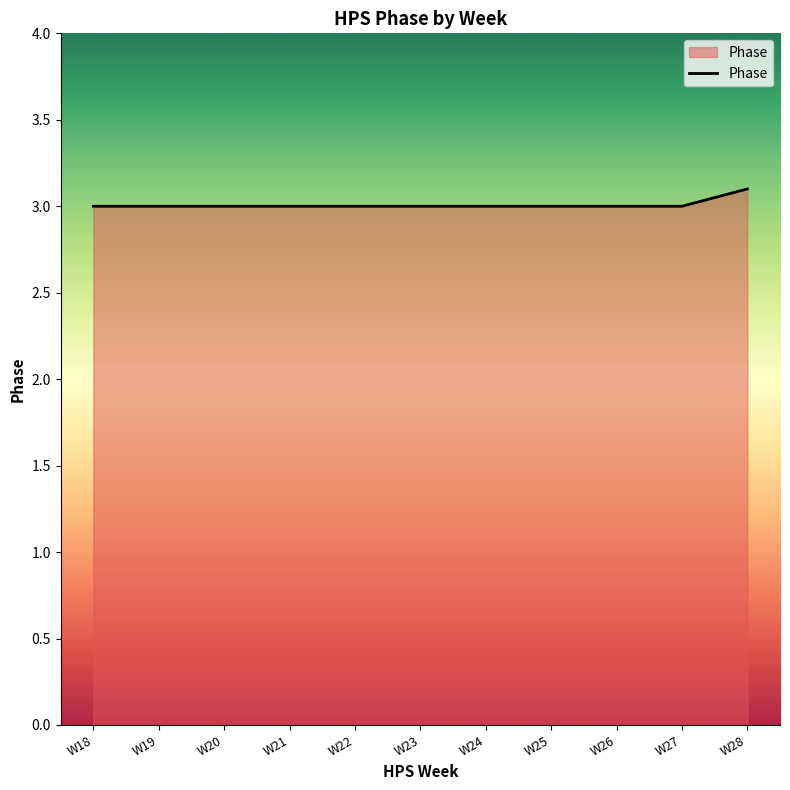

What value does the data have at W24?

3.0